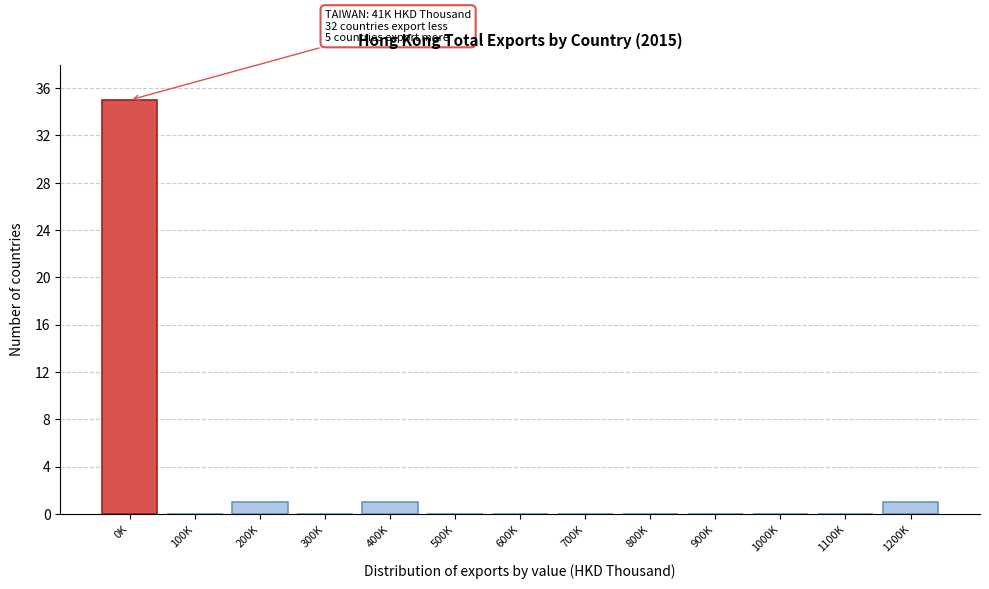

Reading left to right, extract all data points from this chart.

0K=35	100K=0	200K=1	300K=0	400K=1	500K=0	600K=0	700K=0	800K=0	900K=0	1000K=0	1100K=0	1200K=1